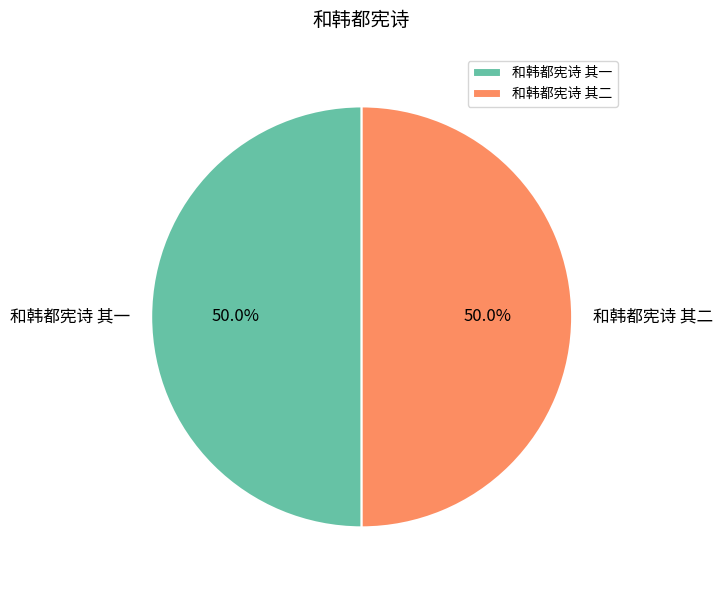

To the nearest percent, what is the combined percentage of 和韩都宪诗 其二 and 和韩都宪诗 其一?

100%